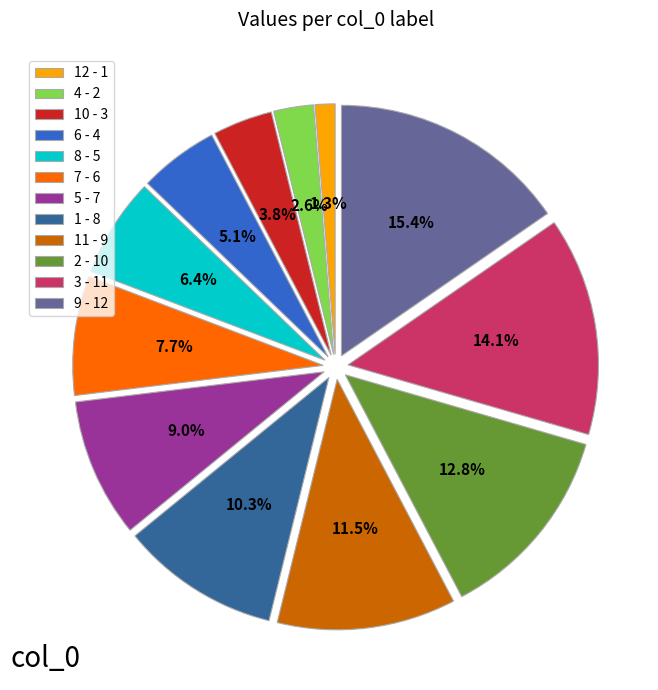

What portion of the pie excludes 3 - 11?

85.9%